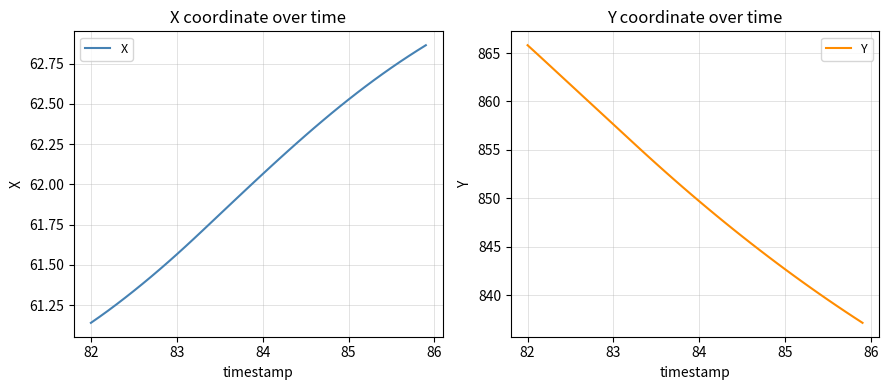

What is the highest value of the Y series?

865.8